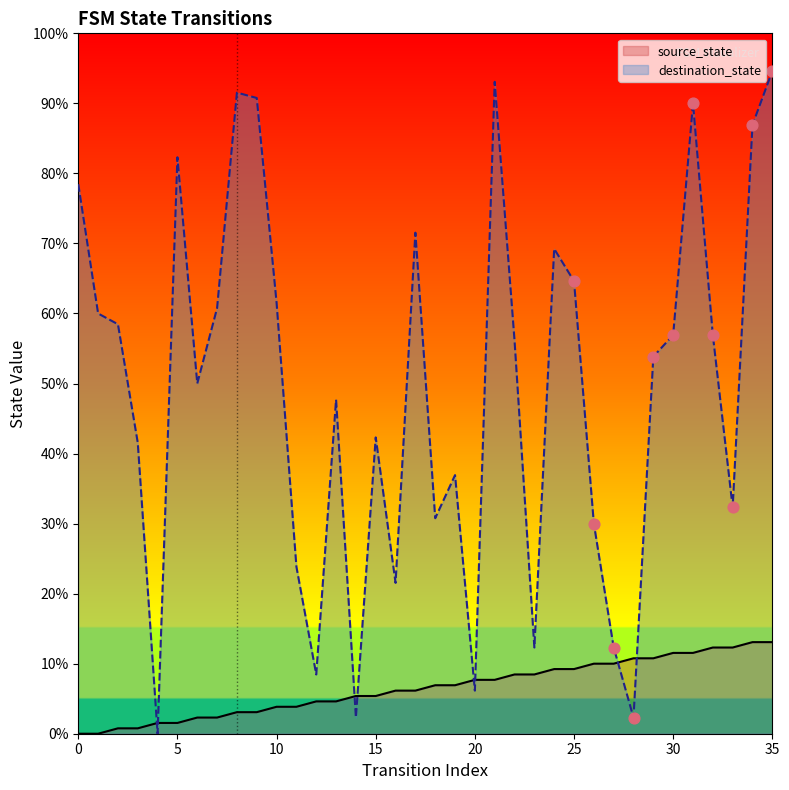

What are all the series names shown in the legend?

source_state, destination_state